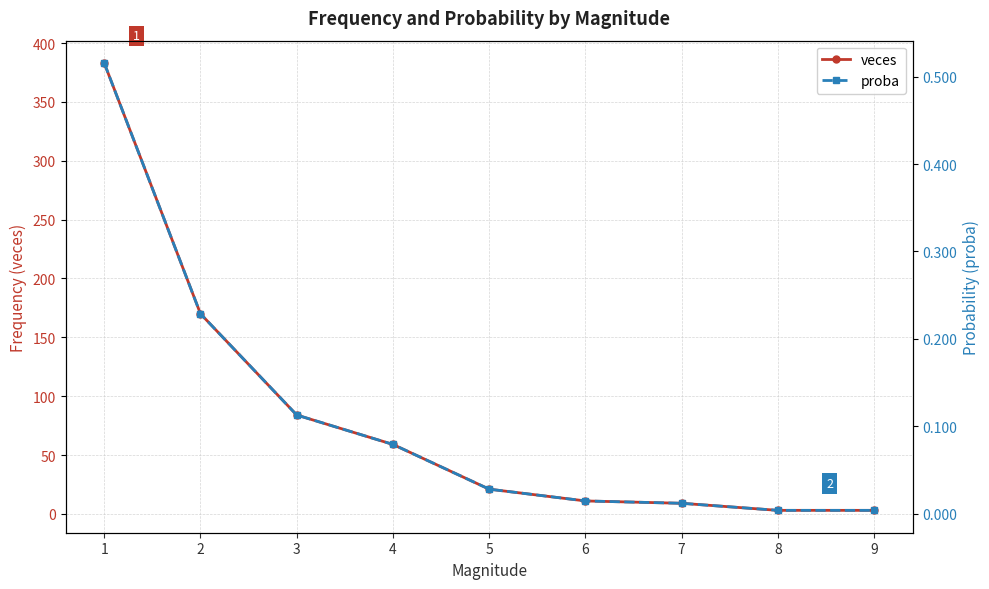

What are all the series names shown in the legend?

veces, proba